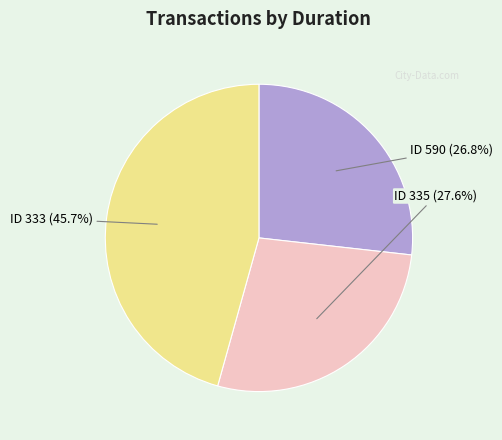

Which has a higher value, ID 335 or ID 333?

ID 333